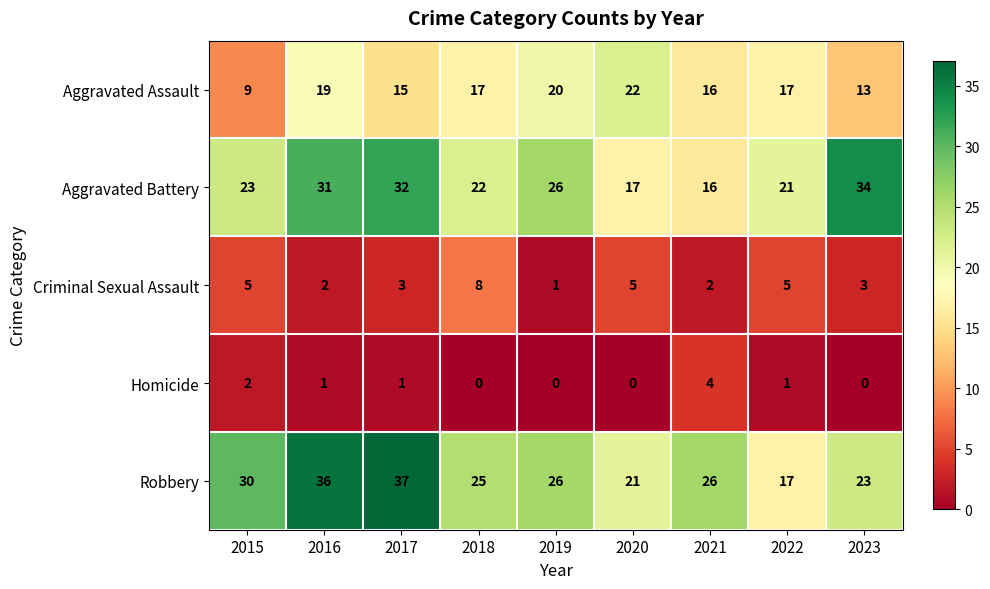

Rank the series by their maximum value, from highest to lowest.

Robbery, Aggravated Battery, Aggravated Assault, Criminal Sexual Assault, Homicide